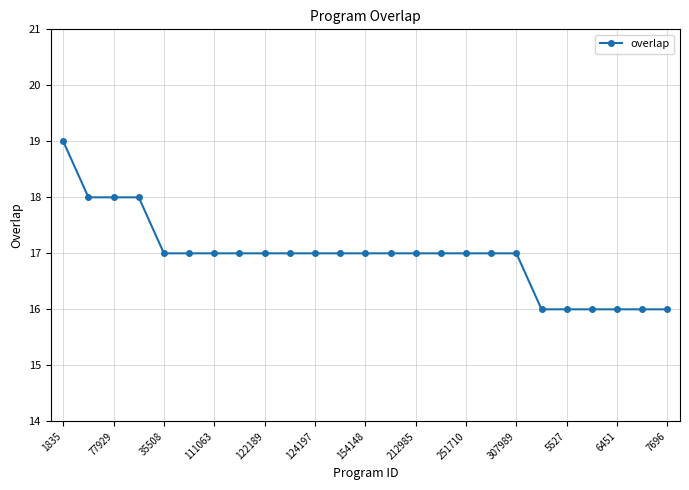

Count the number of data series in this chart.

1